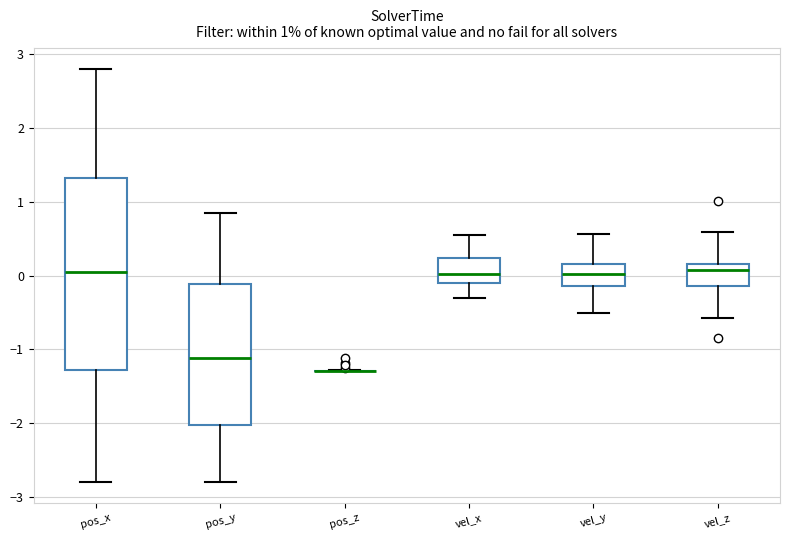

Comparing the boxes themselves (not the whiskers), which one is the tallest?

pos_x